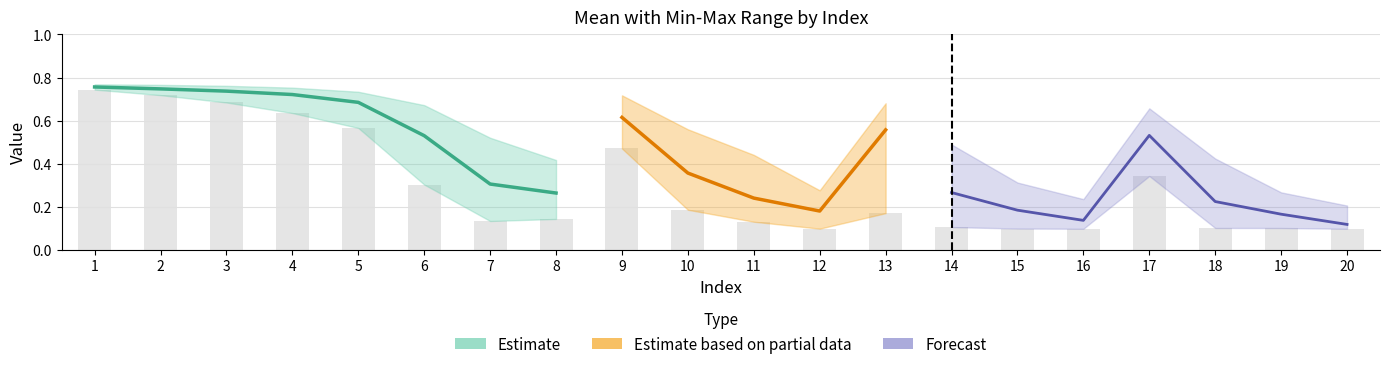

Where is max nearest to the value 0?

20